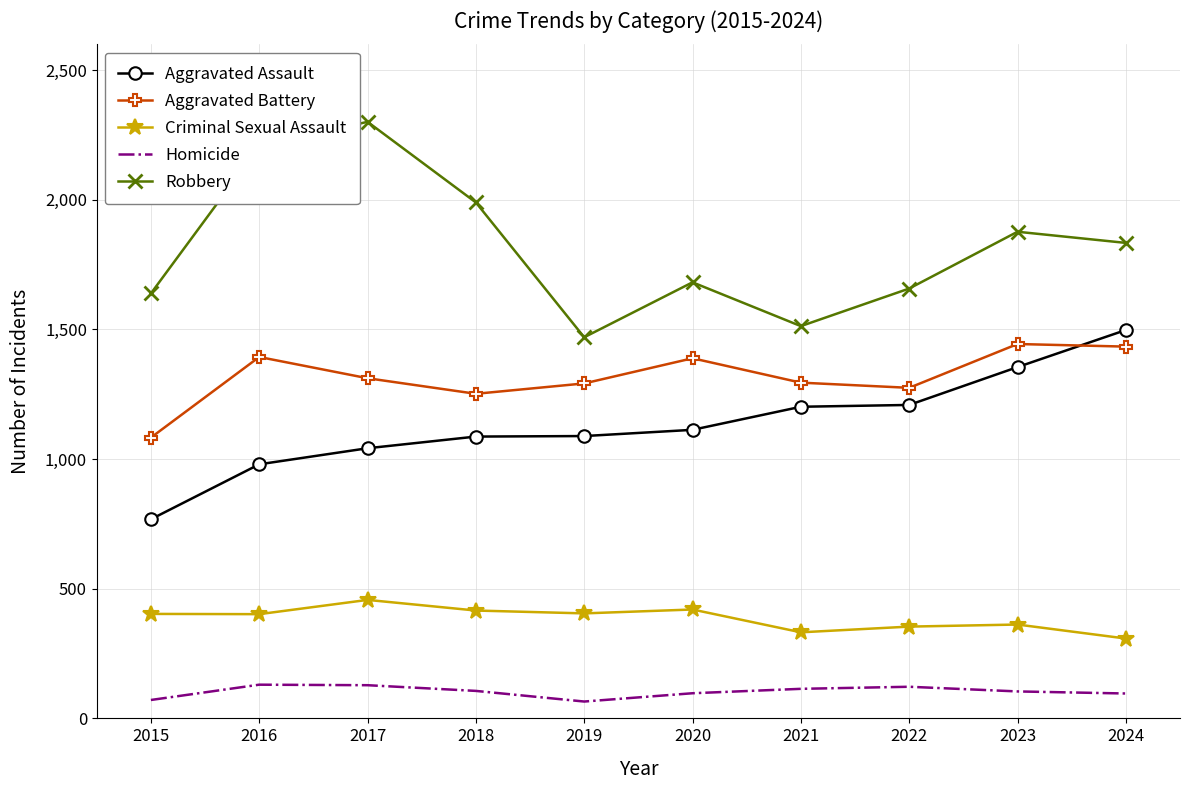

Is it true that Aggravated Battery equals 629 at 2016?

False